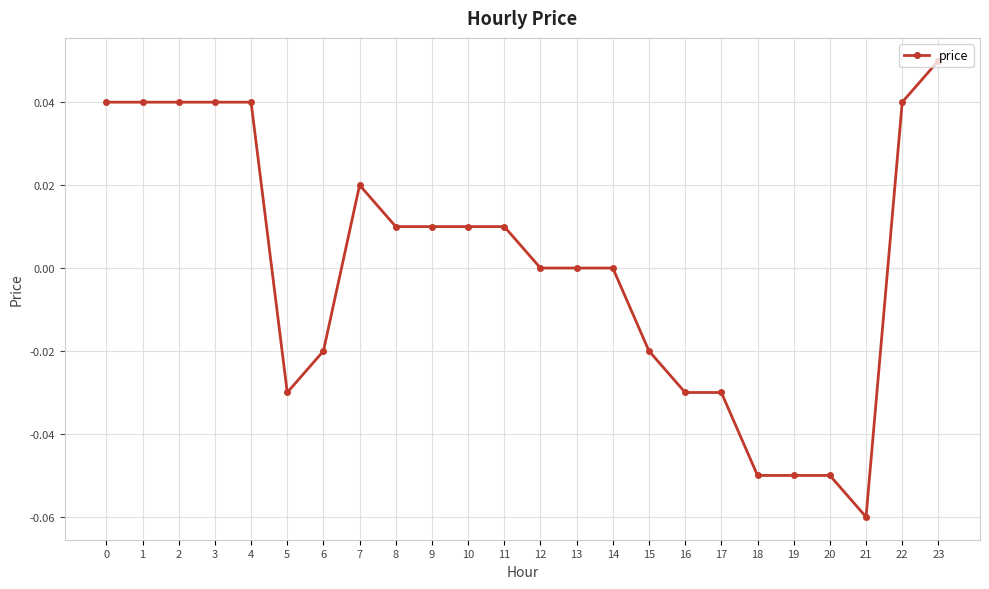

How many lines are shown in the chart?

1